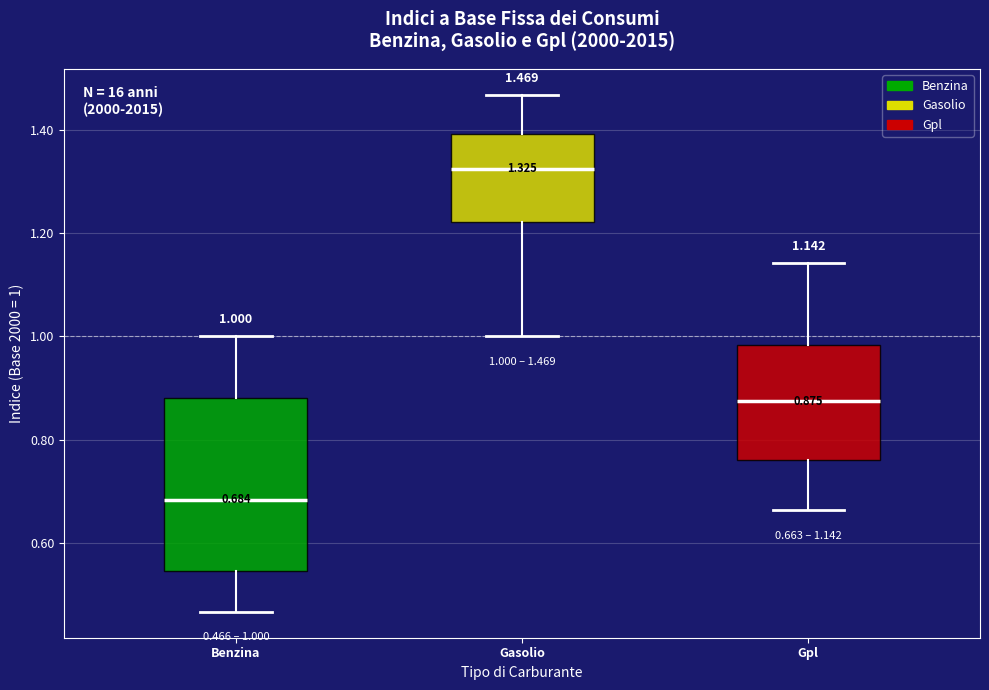

Comparing the boxes themselves (not the whiskers), which one is the tallest?

Benzina